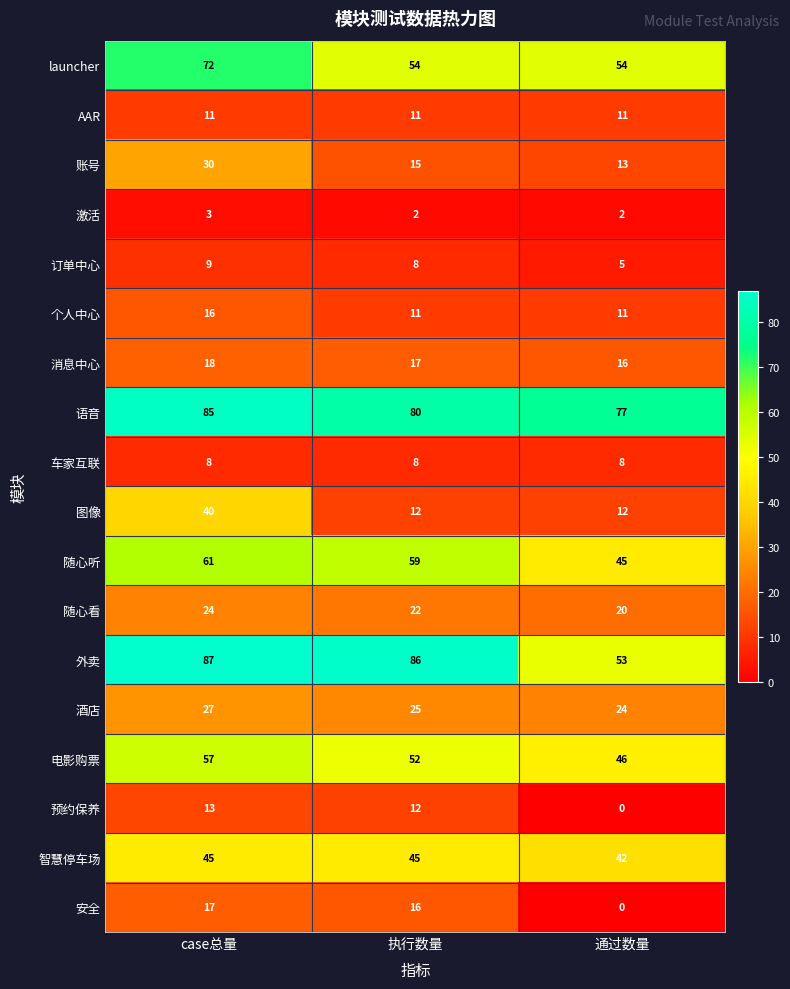

Where is 酒店 nearest to the value 25?

执行数量